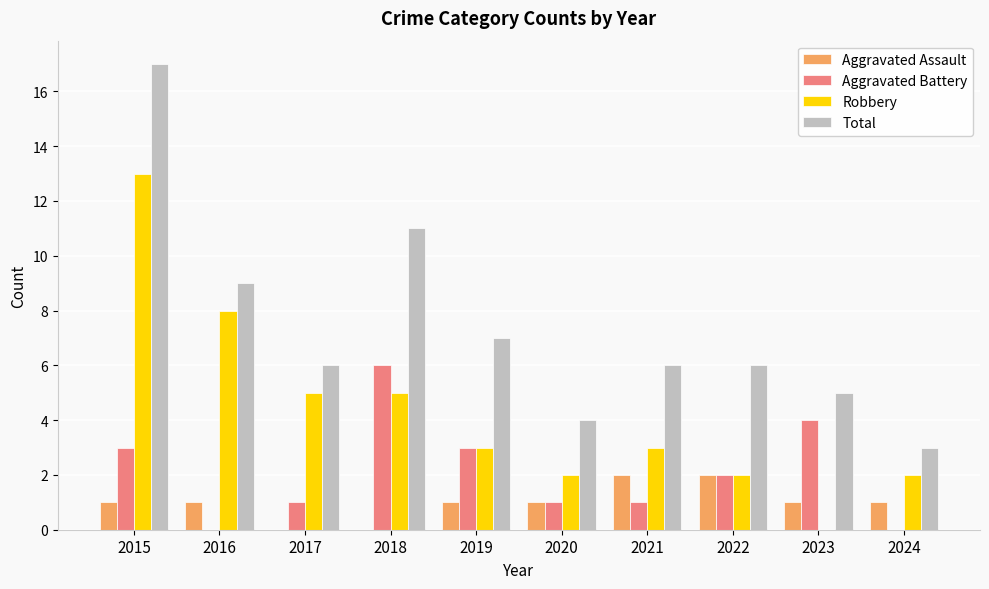

The Aggravated Assault series shows 2 at 2022. True or false?

True